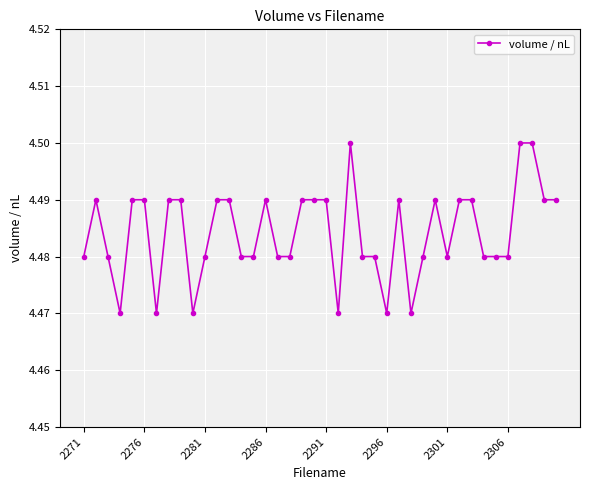

True or false: there are more than 2 points higher than both neighbors.

True